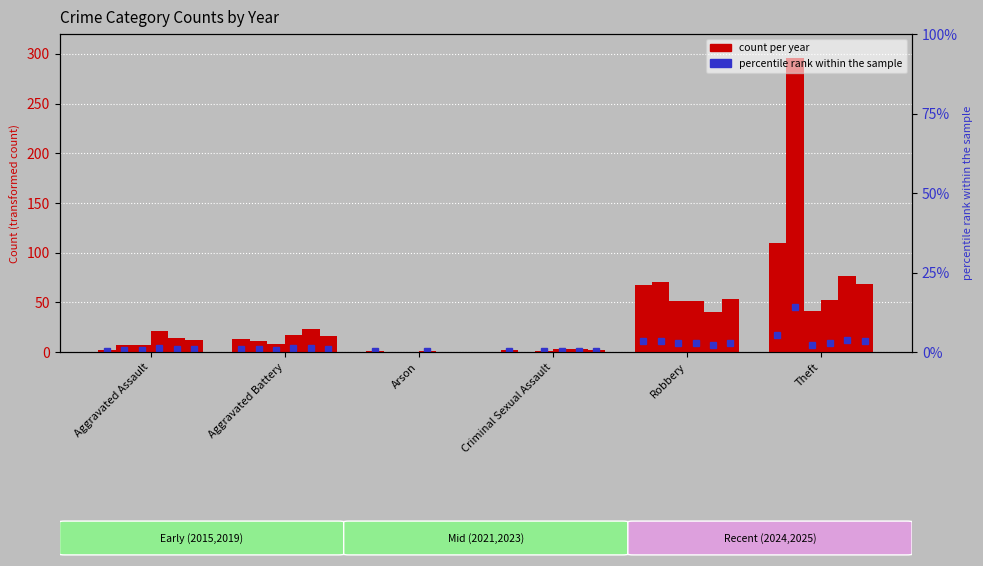

Reading left to right, extract all data points from this chart.

2015: 2	13	1	2	67	110
2019: 7	11	0	0	70	296
2021: 7	8	0	1	51	41
2023: 21	17	1	3	51	52
2024: 14	23	0	3	40	76
2025: 12	16	0	2	53	68